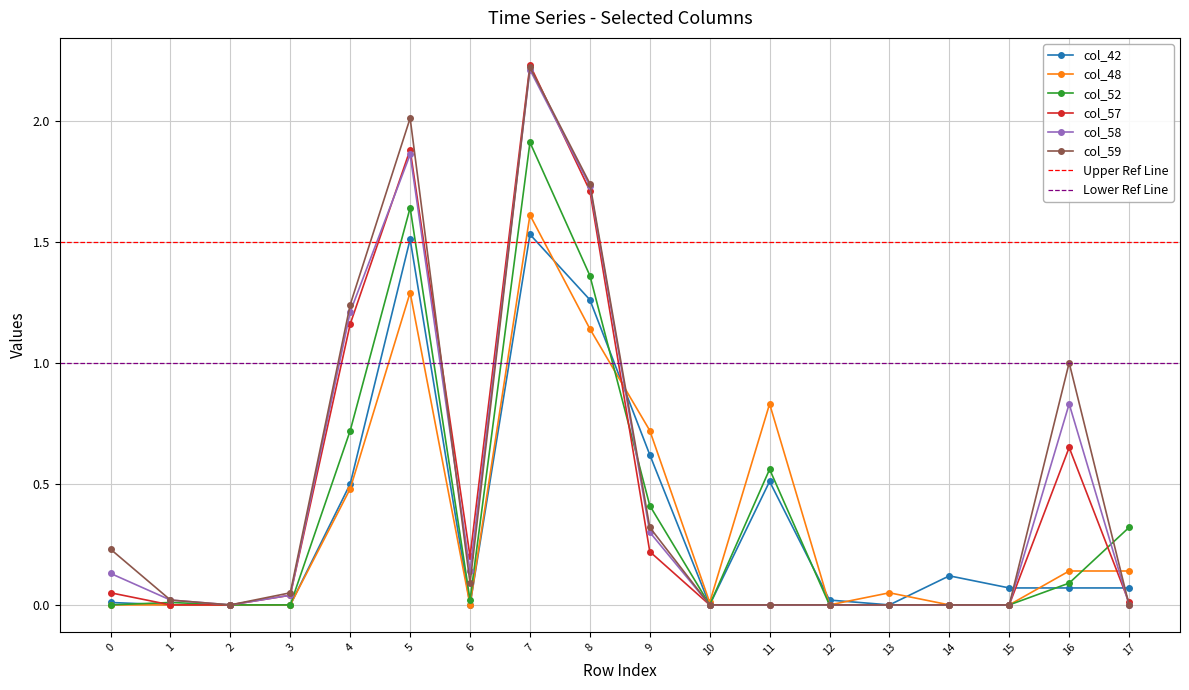

How many distinct data groups are displayed?

6